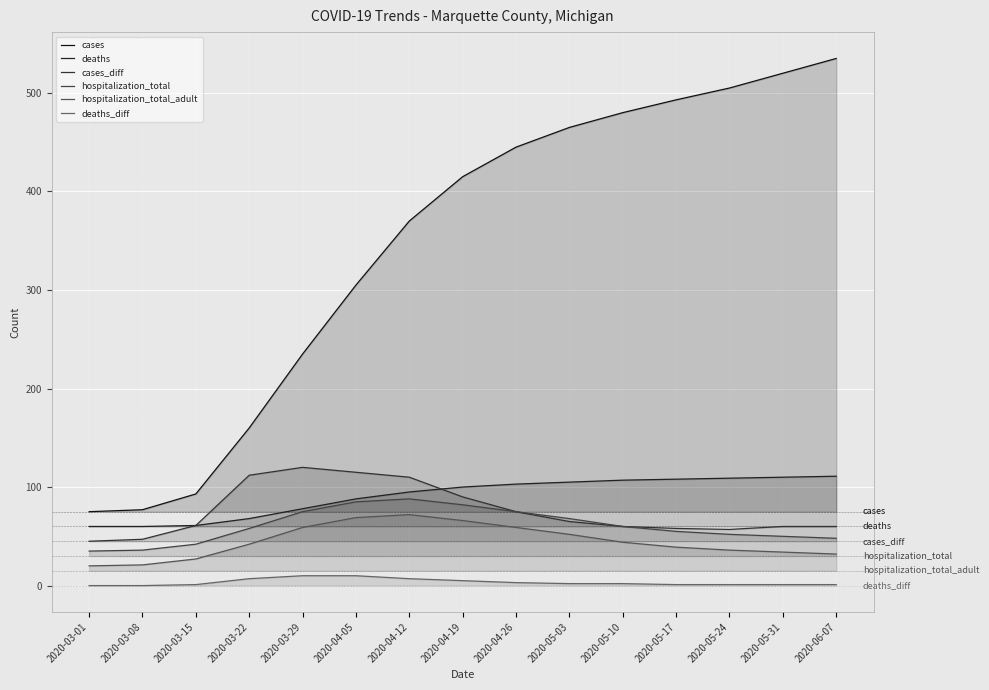

What is the label of the 6th point from the right?

2020-05-03